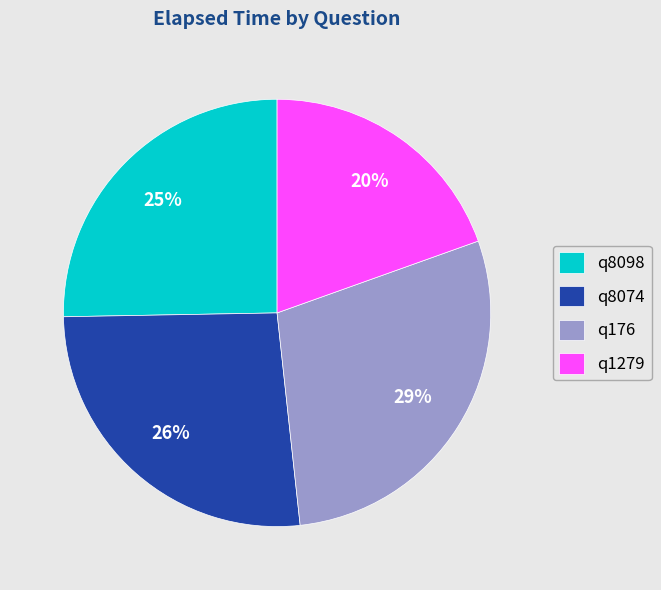

Combined, do q176 and q8098 account for over 50%?

Yes